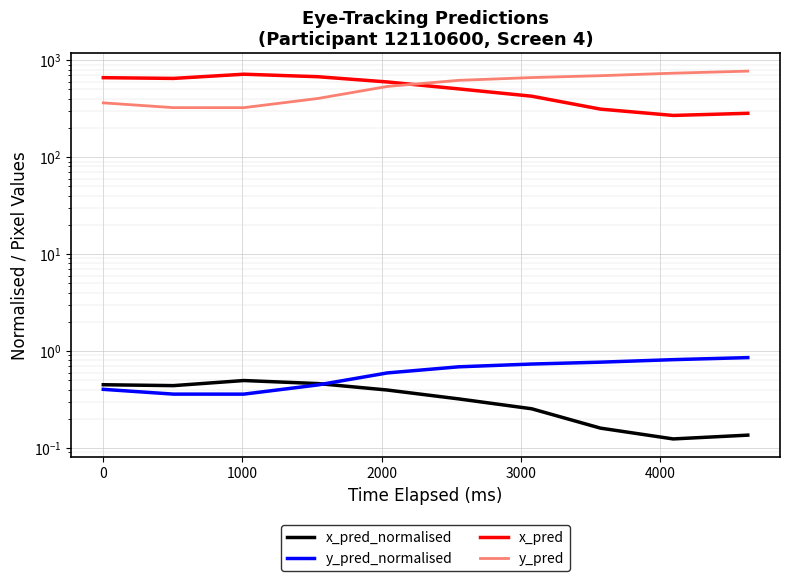

Is it true that x_pred equals 191.7 at 9?

False